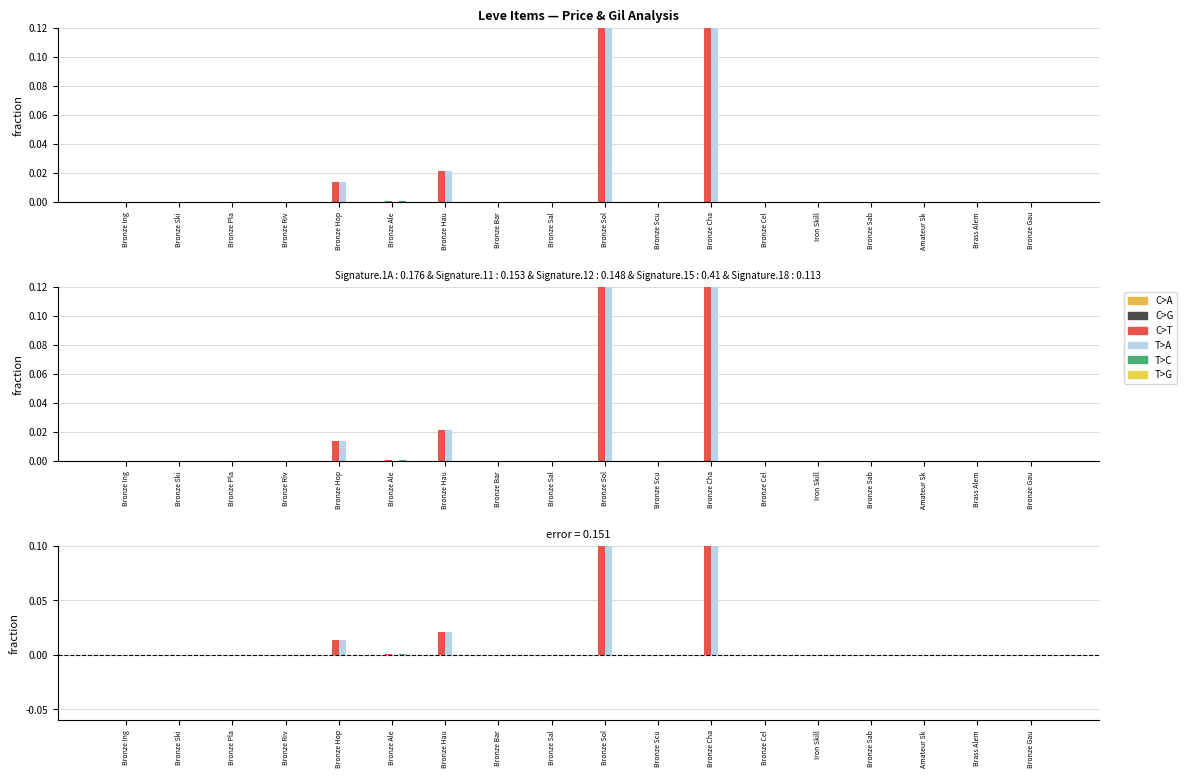

Reading left to right, list all the values displayed in this chart.

C>A: Bronze Ing=0.0	Bronze Ski=0.0	Bronze Pla=0.0	Bronze Riv=0.0	Bronze Hop=0.0	Bronze Ale=0.0	Bronze Hau=0.0	Bronze Bar=0.0	Bronze Sal=0.0	Bronze Sol=0.0	Bronze Scu=0.0	Bronze Cha=0.0	Bronze Cel=0.0	Iron Skill=0.0	Bronze Sab=0.0	Amateur Sk=0.0	Brass Alem=0.0	Bronze Gau=0.0
C>G: Bronze Ing=0.0	Bronze Ski=0.0	Bronze Pla=0.0	Bronze Riv=0.0	Bronze Hop=0.0	Bronze Ale=0.0	Bronze Hau=0.0	Bronze Bar=0.0	Bronze Sal=0.0	Bronze Sol=0.0	Bronze Scu=0.0	Bronze Cha=0.0	Bronze Cel=0.0	Iron Skill=0.0	Bronze Sab=0.0	Amateur Sk=0.0	Brass Alem=0.0	Bronze Gau=0.0
C>T: Bronze Ing=0.0	Bronze Ski=0.0	Bronze Pla=0.0	Bronze Riv=0.0	Bronze Hop=0.0	Bronze Ale=0.0	Bronze Hau=0.0	Bronze Bar=-0.0	Bronze Sal=-0.0	Bronze Sol=0.3	Bronze Scu=0.0	Bronze Cha=0.1	Bronze Cel=-0.0	Iron Skill=0.0	Bronze Sab=0.0	Amateur Sk=-0.0	Brass Alem=-0.0	Bronze Gau=0.0
T>A: Bronze Ing=0.0	Bronze Ski=0.0	Bronze Pla=0.0	Bronze Riv=0.0	Bronze Hop=0.0	Bronze Ale=-0.0	Bronze Hau=0.0	Bronze Bar=-0.0	Bronze Sal=-0.0	Bronze Sol=0.3	Bronze Scu=0.0	Bronze Cha=0.2	Bronze Cel=-0.0	Iron Skill=-0.0	Bronze Sab=0.0	Amateur Sk=-0.0	Brass Alem=-0.0	Bronze Gau=0.0
T>C: Bronze Ing=0.0	Bronze Ski=-0.0	Bronze Pla=-0.0	Bronze Riv=-0.0	Bronze Hop=-0.0	Bronze Ale=0.0	Bronze Hau=-0.0	Bronze Bar=-0.0	Bronze Sal=-0.0	Bronze Sol=-0.0	Bronze Scu=-0.0	Bronze Cha=0.0	Bronze Cel=-0.0	Iron Skill=0.0	Bronze Sab=-0.0	Amateur Sk=-0.0	Brass Alem=-0.0	Bronze Gau=0.0
T>G: Bronze Ing=0.0	Bronze Ski=-0.0	Bronze Pla=-0.0	Bronze Riv=-0.0	Bronze Hop=-0.0	Bronze Ale=-0.0	Bronze Hau=-0.0	Bronze Bar=-0.0	Bronze Sal=-0.0	Bronze Sol=-0.0	Bronze Scu=-0.0	Bronze Cha=0.0	Bronze Cel=-0.0	Iron Skill=-0.0	Bronze Sab=-0.0	Amateur Sk=-0.0	Brass Alem=-0.0	Bronze Gau=-0.0